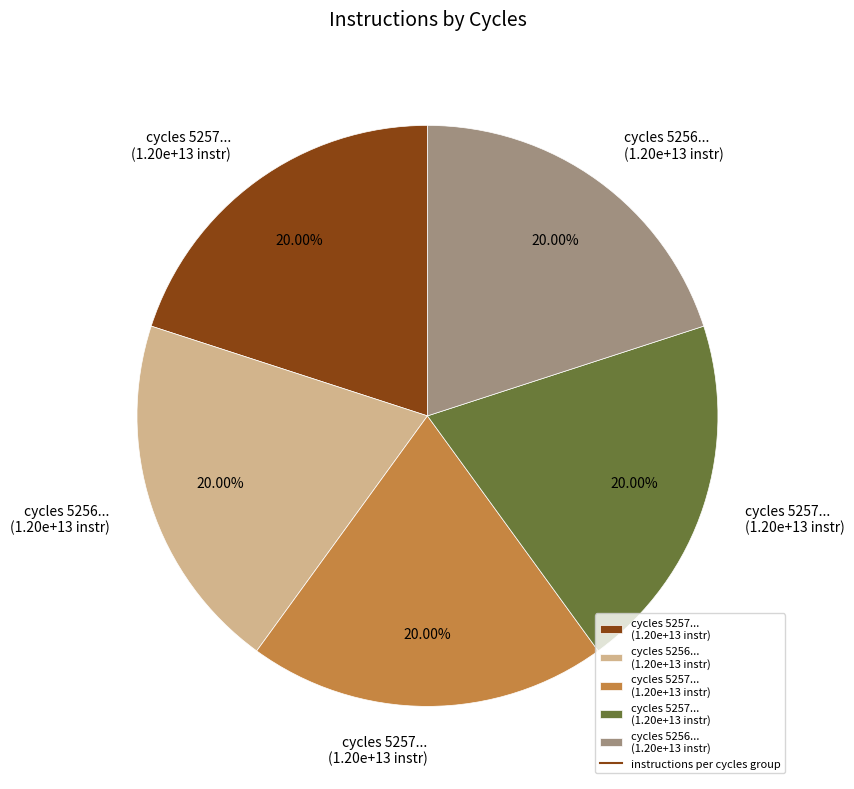

Is there any slice that represents more than half of the pie?

No